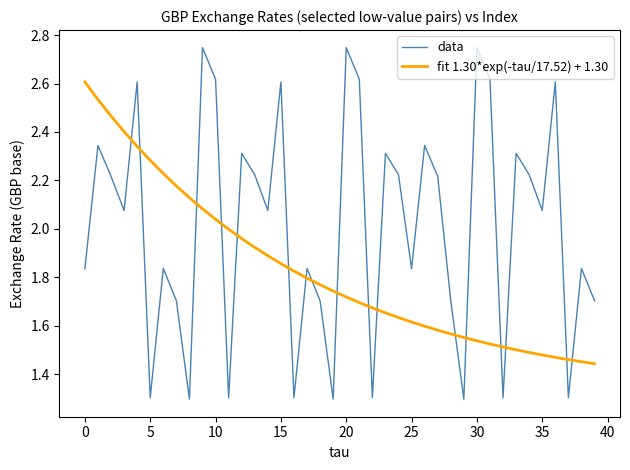

Which series has the largest range (max minus min)?

data